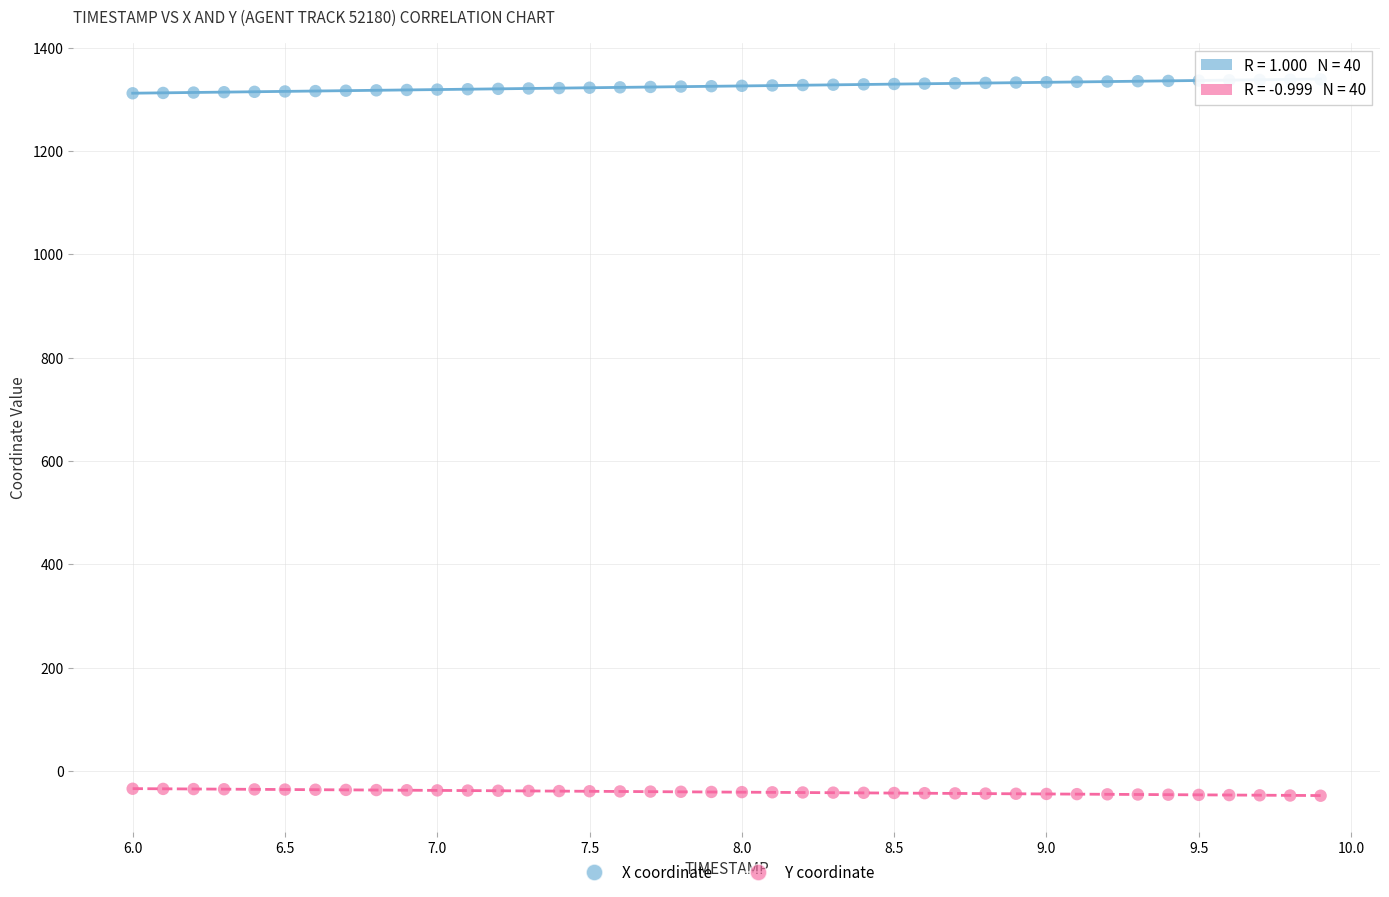

What are all the series names shown in the legend?

X coordinate, Y coordinate